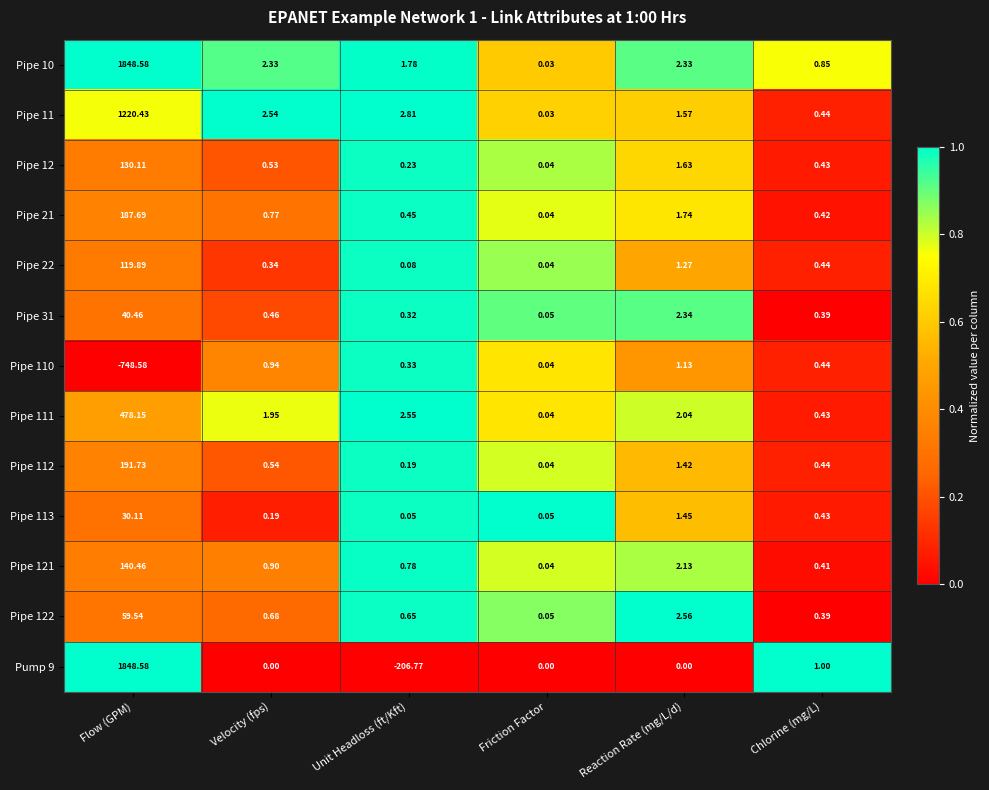

Count the number of categories in the chart.

6